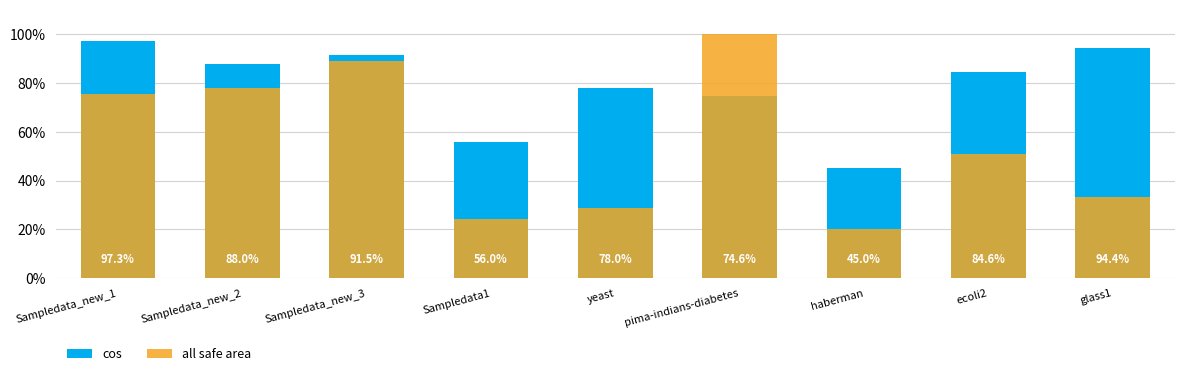

What is the total value across all series at pima-indians-diabetes?

1.7